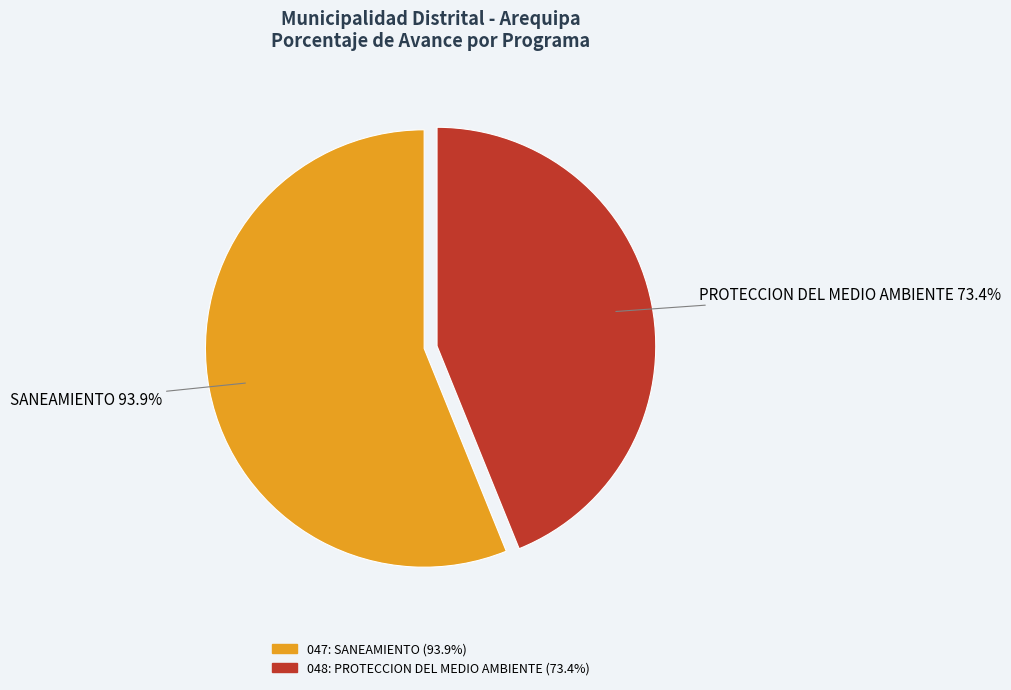

Count the number of slices in the pie.

2